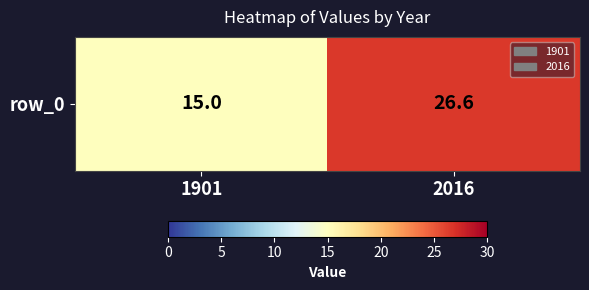

What is the difference between the maximum and minimum values?

11.6